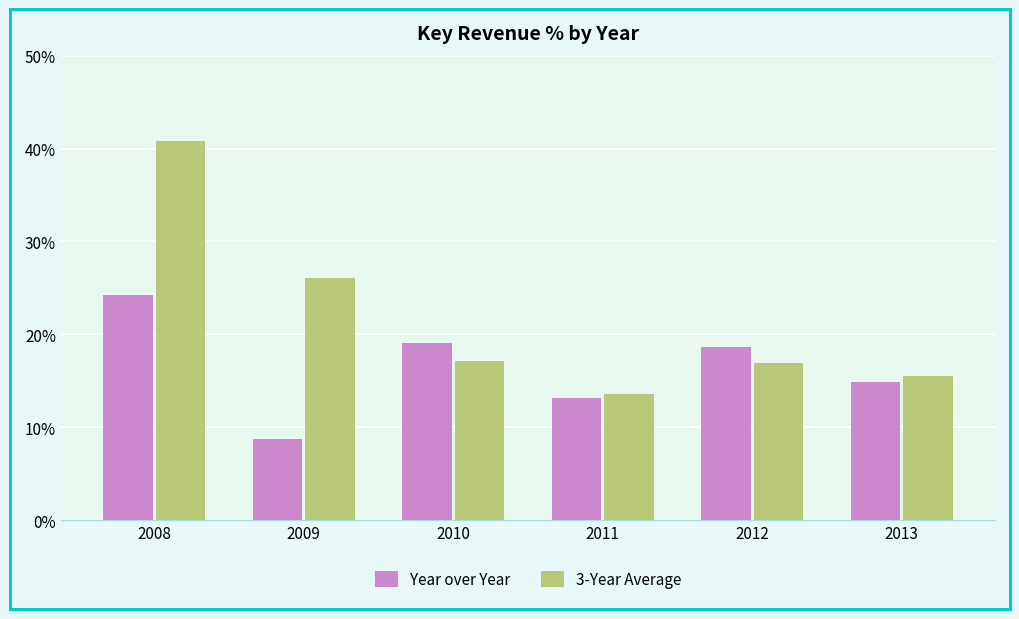

Is it true that Year over Year equals 21.1 at 2011?

False